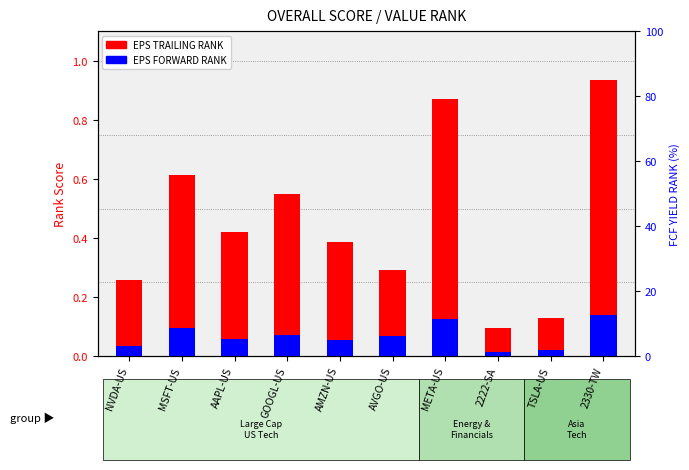

How many bars are there in each group?

2